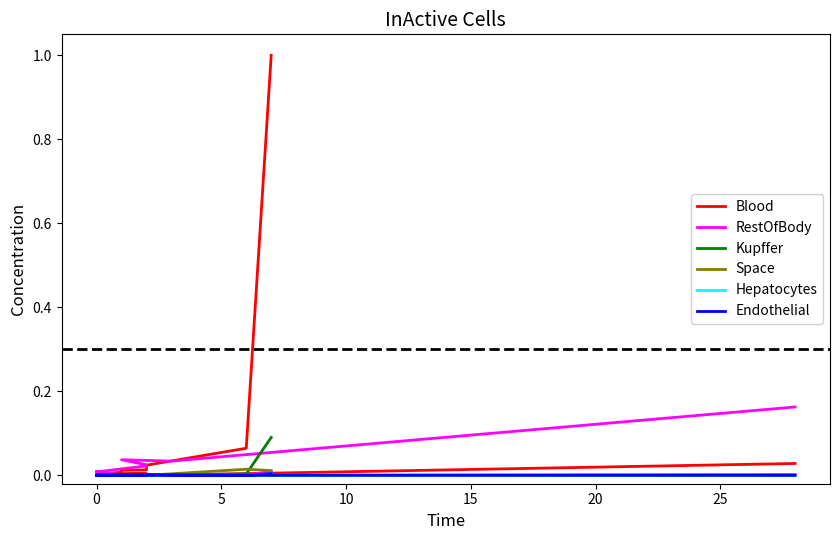

At which label is Space closest to 0?

5